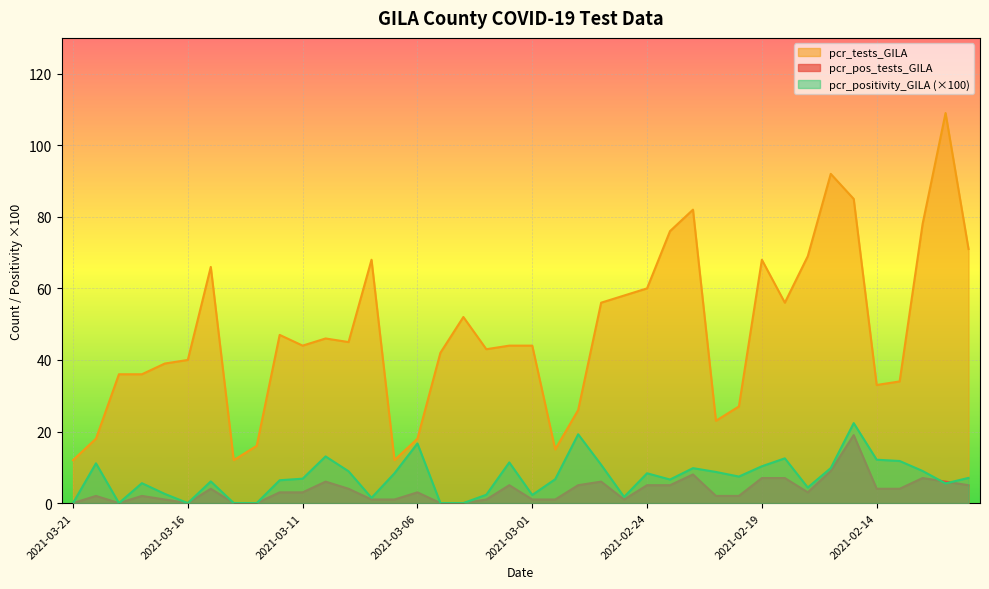

Is the value of pcr_tests_GILA at 2021-02-21 greater than the value of pcr_pos_tests_GILA at 2021-03-08?

Yes